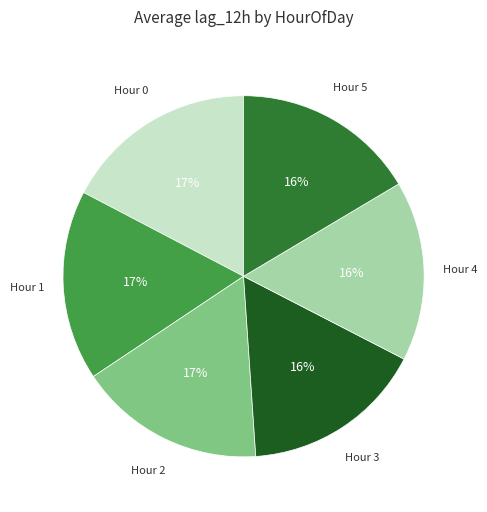

To the nearest percent, what is the average slice percentage?

17%